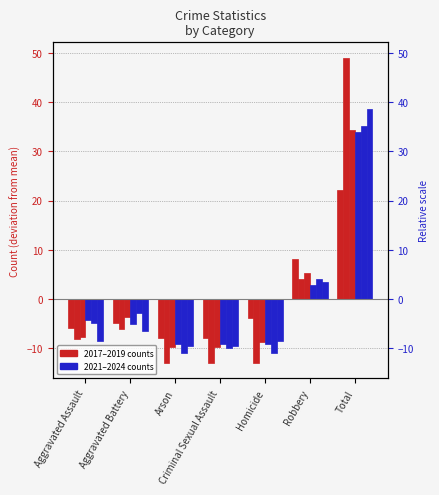

What position from the left is Criminal Sexual Assault?

4